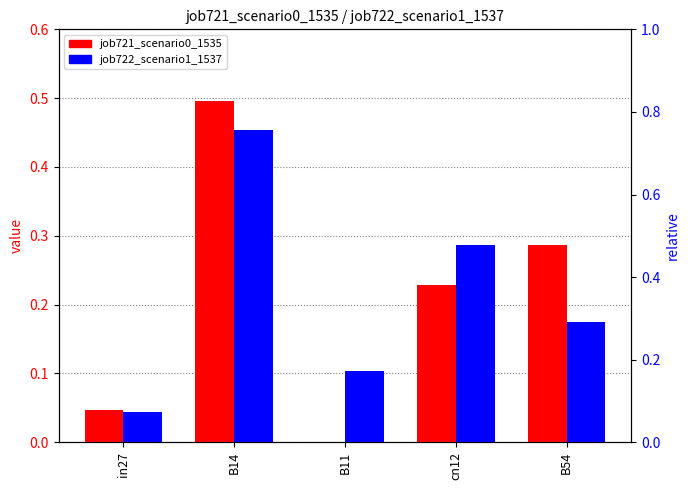

How many data points does each series have?

5